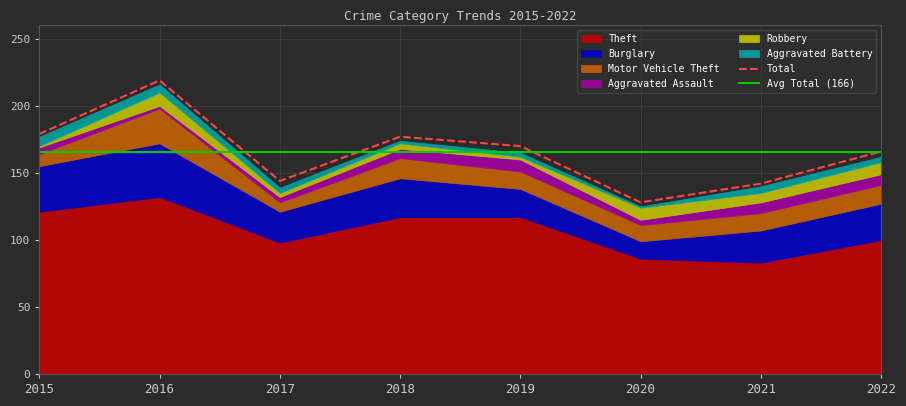

The Total series shows 166 at 2022. True or false?

True